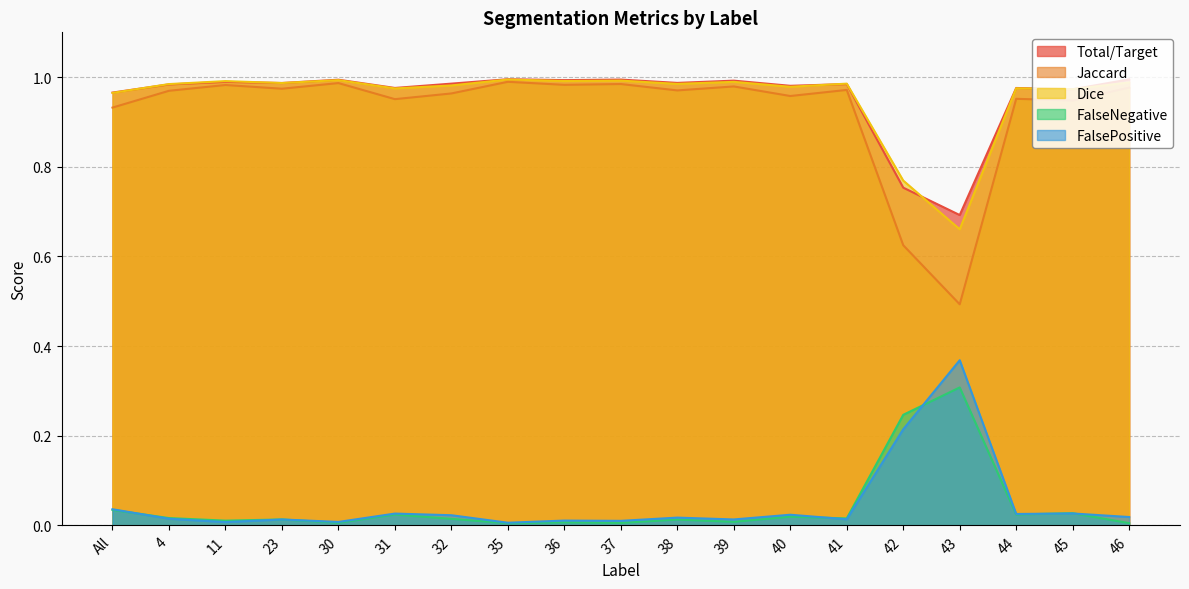

True or false: Jaccard and FalsePositive intersect in this chart.

False